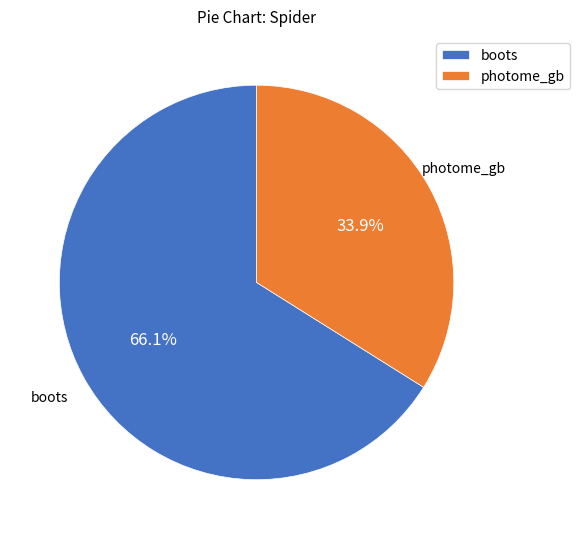

What is the ratio of the value at photome_gb to the value at boots?

0.5